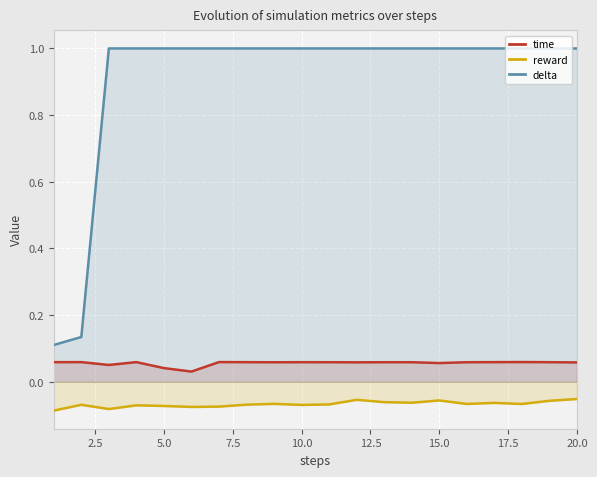

True or false: time and reward intersect in this chart.

False